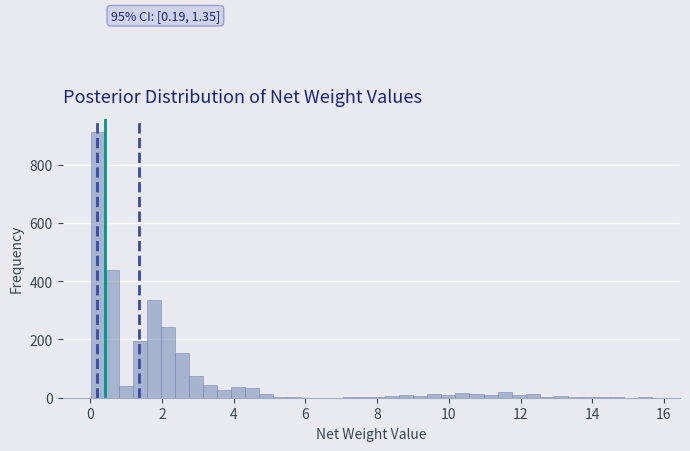

Around what value on the x-axis is the tallest bar? Give the approximate position of its centre, as read against the axis.

0.2